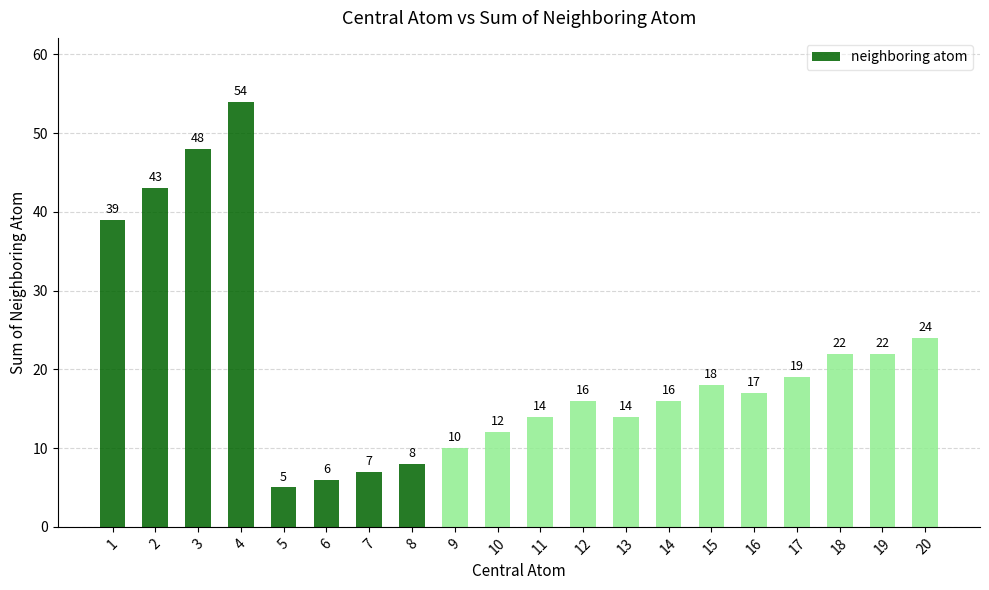

Where does the data first go above 17?

1